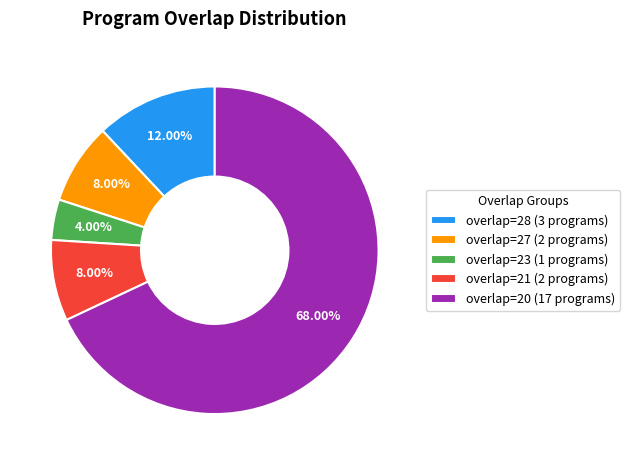

Combined, do overlap=28 (3 programs) and overlap=27 (2 programs) account for over 50%?

No